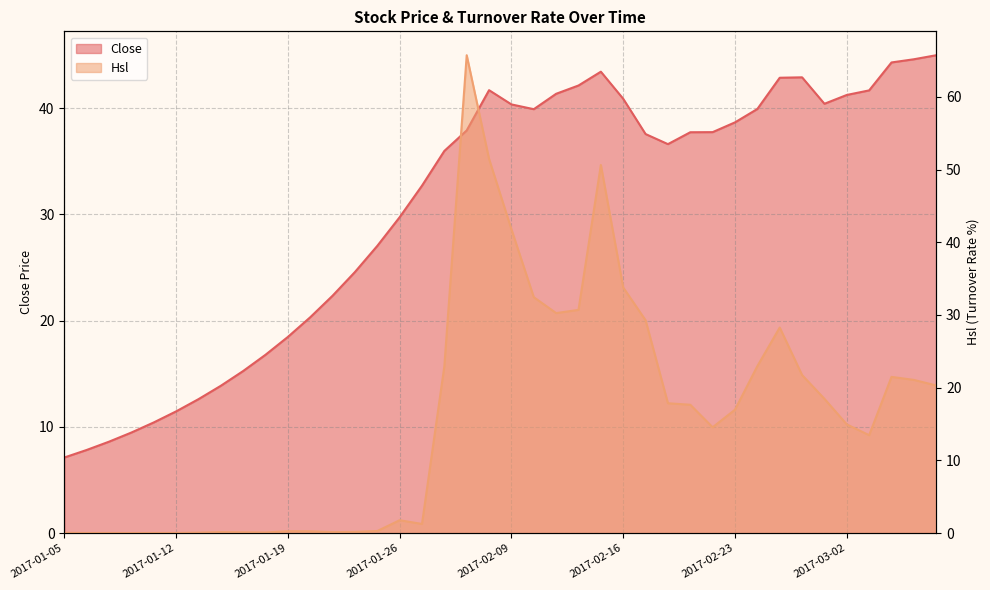

What is the spread (max minus min) of values at 2017-01-17?

15.1